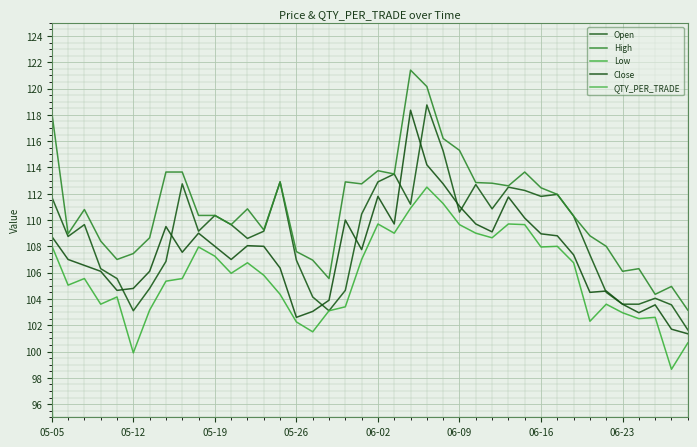

Is it true that Open equals 112.8 at 8?

True